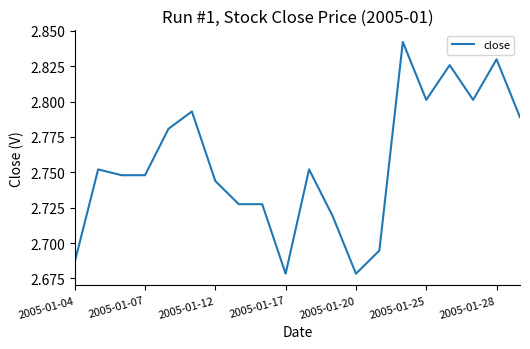

What is the sum of all values?

55.1